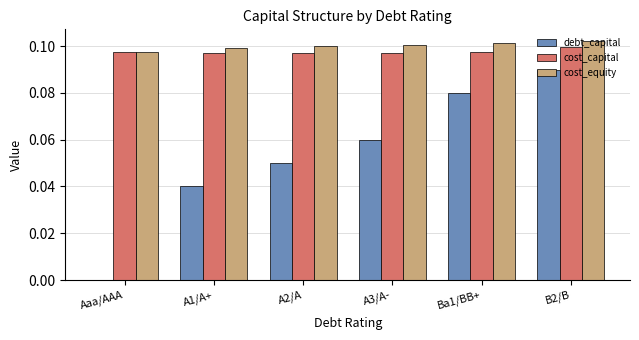

Where is debt_capital nearest to the value 0?

Aaa/AAA